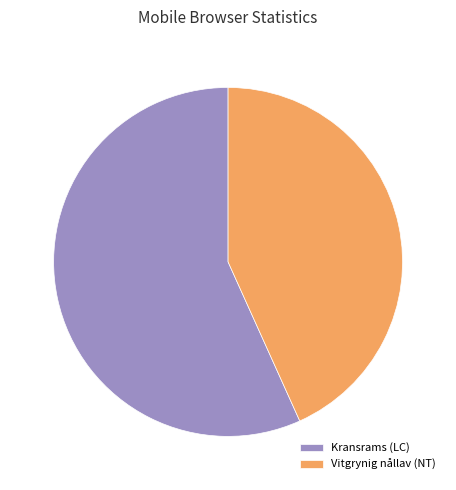

The Kransrams (LC) slice represents 47% of the pie. True or false?

False